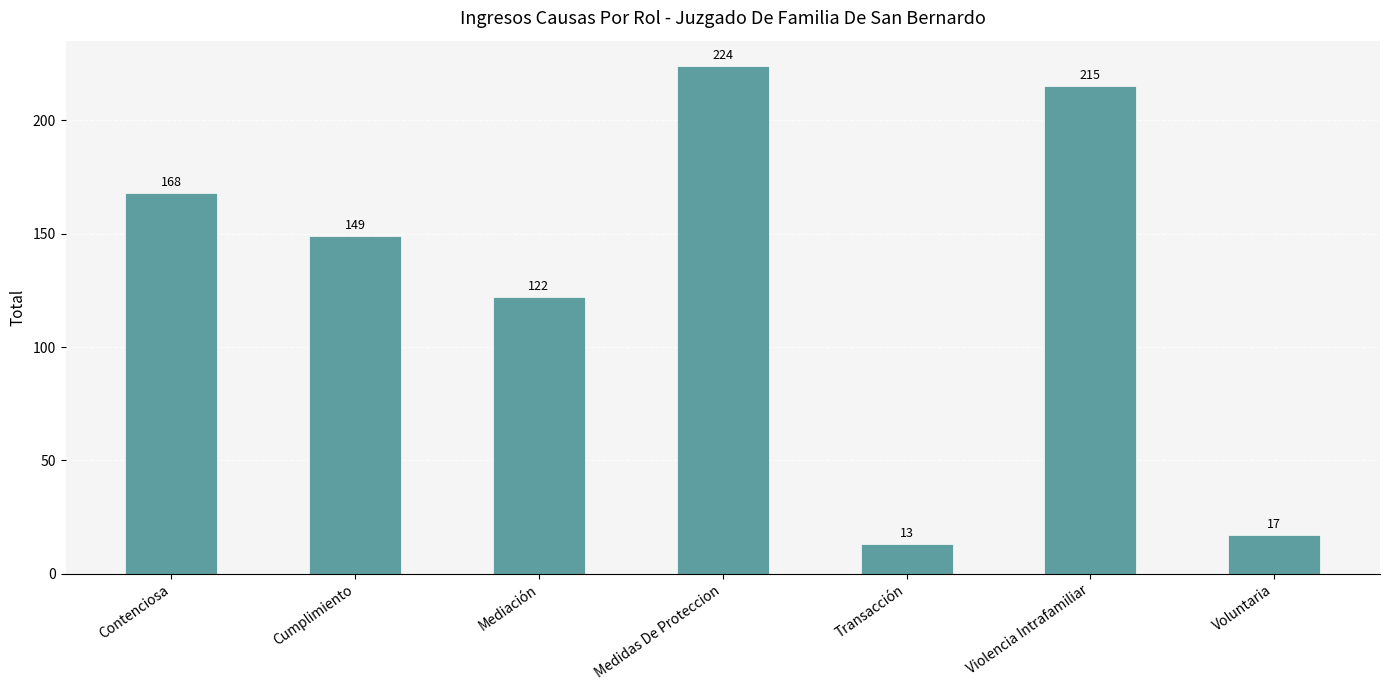

Approximately how many times larger is the value at Transacción compared to Violencia Intrafamiliar?

0.1